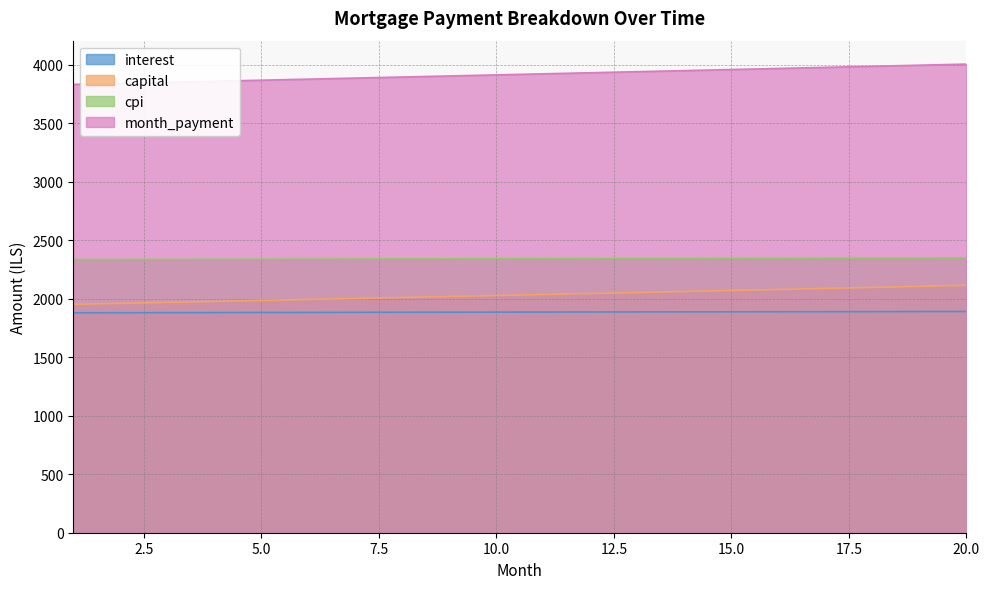

How many distinct data groups are displayed?

4